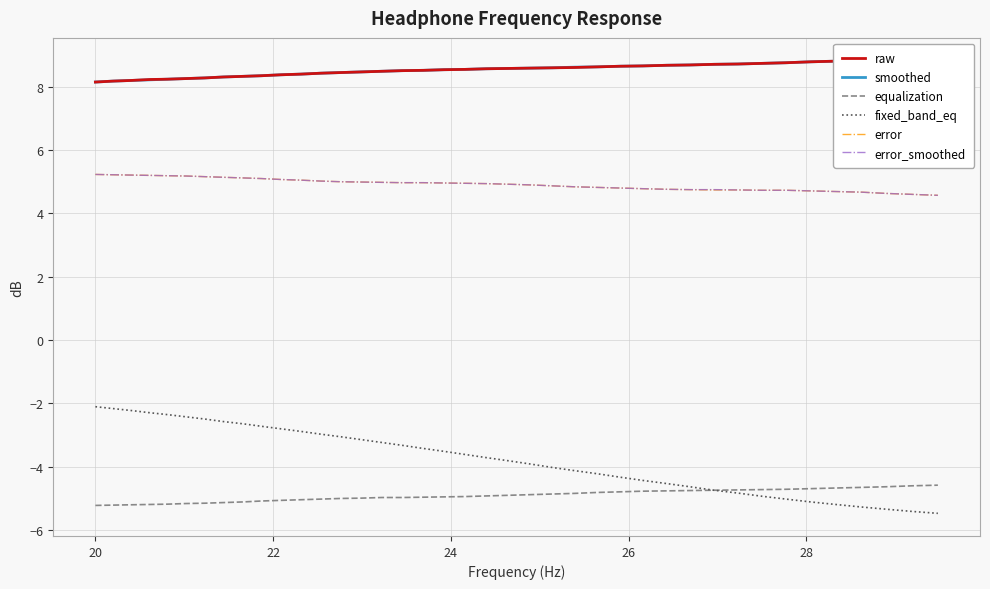

True or false: error_smoothed and fixed_band_eq cross at least once.

False